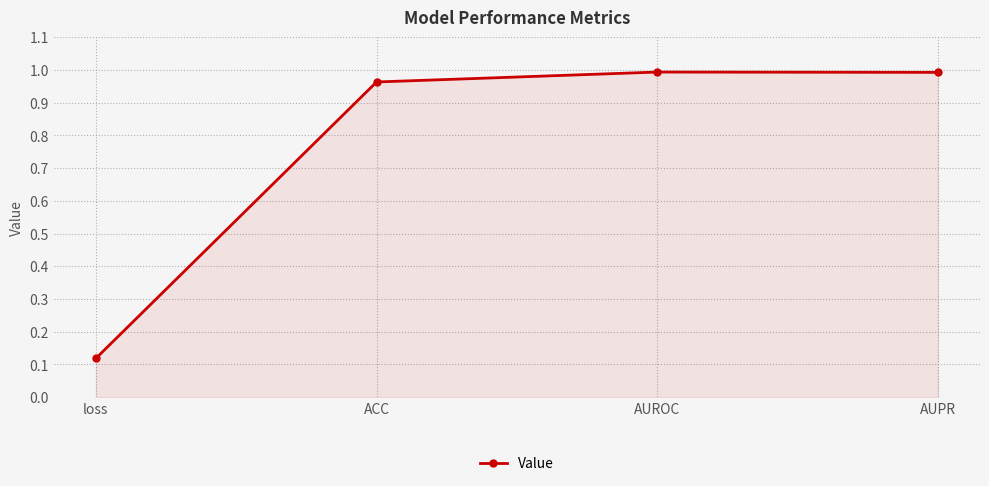

How many lines are shown in the chart?

1